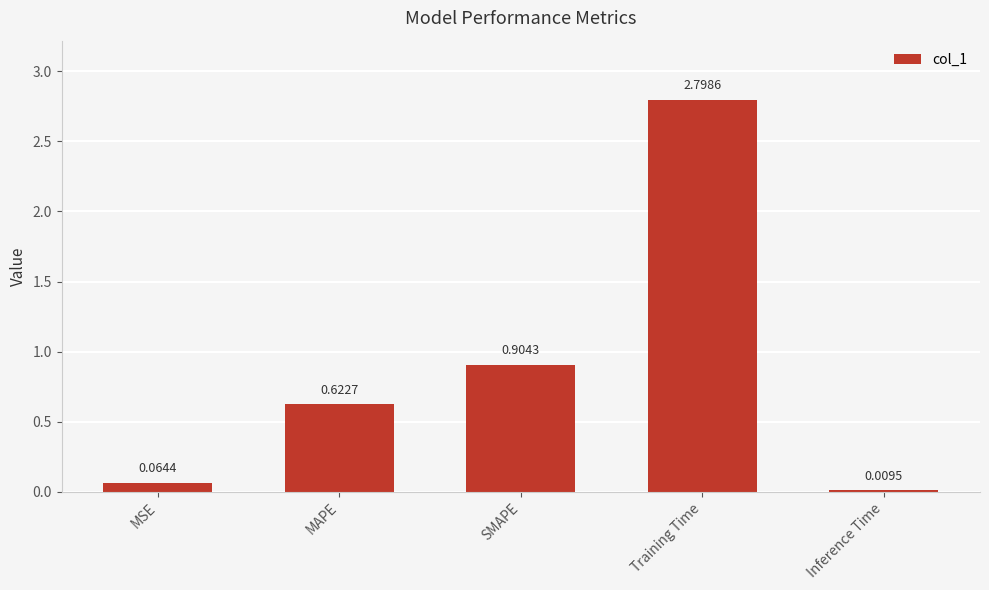

Count the number of data series in this chart.

1